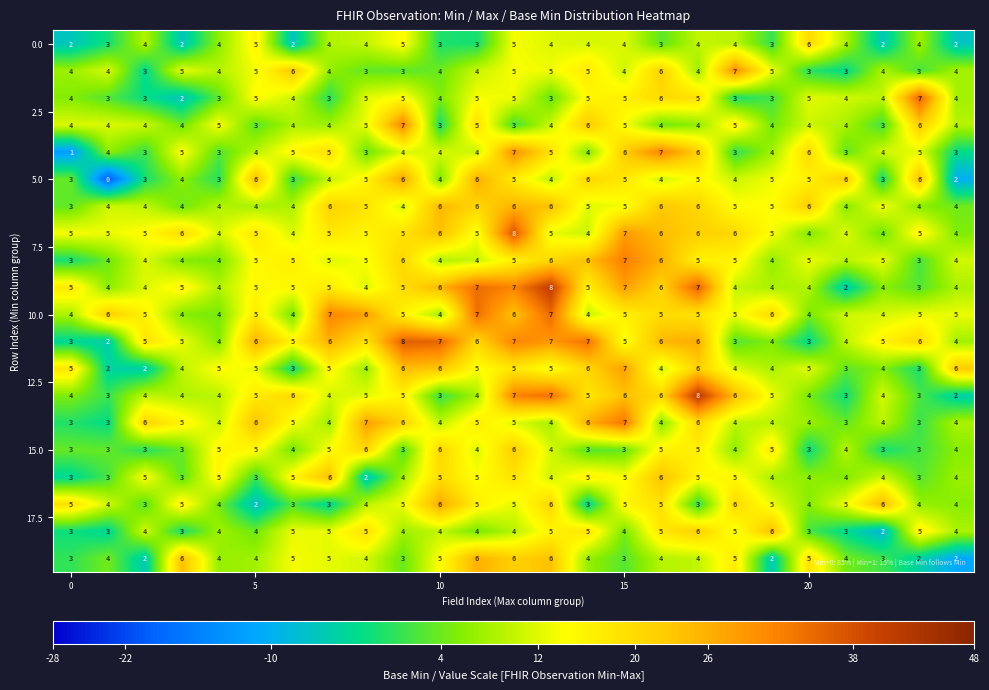

At how many categories does at least one series exceed 2?

25